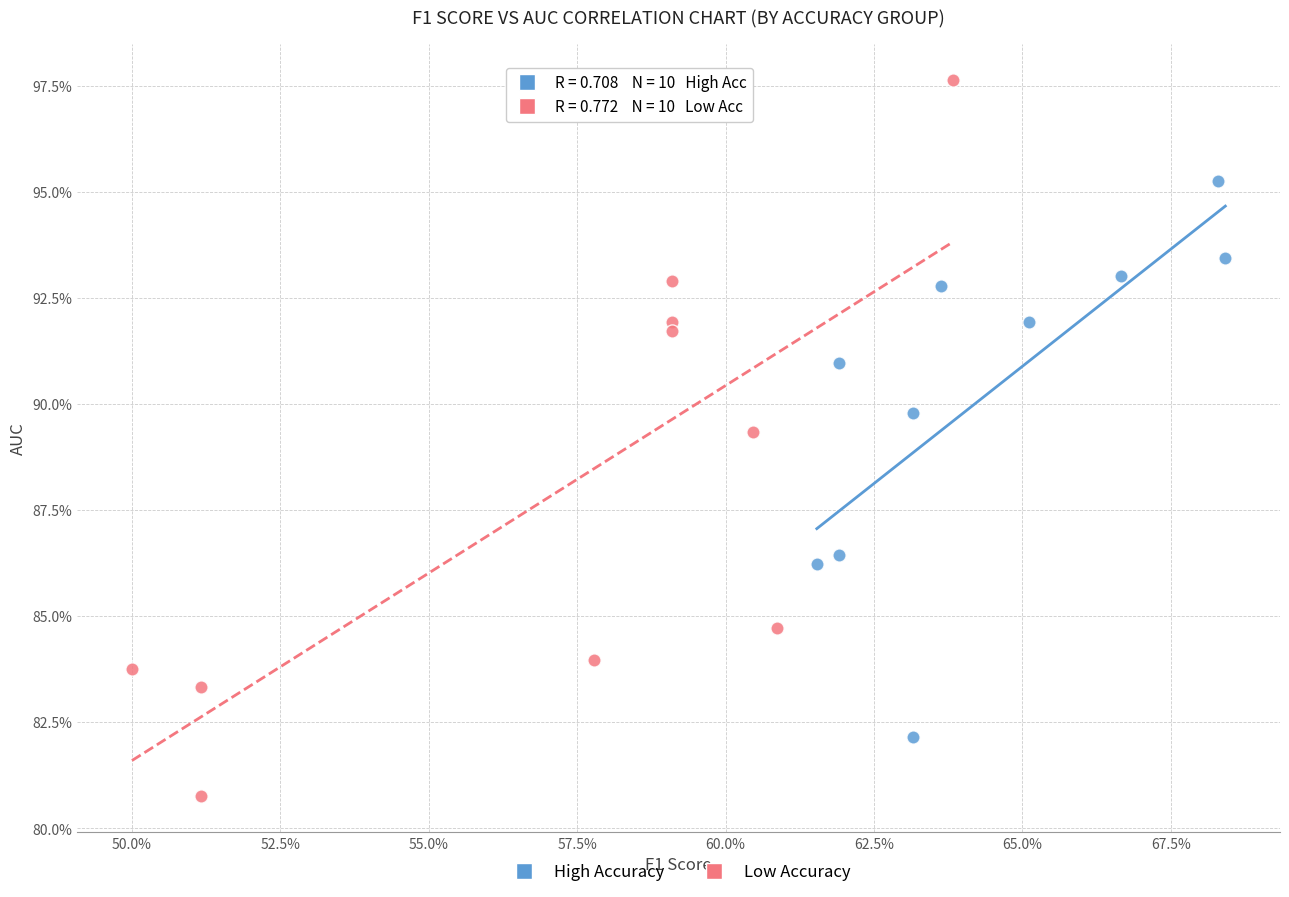

Which series reaches the minimum Y coordinate?

Low Accuracy